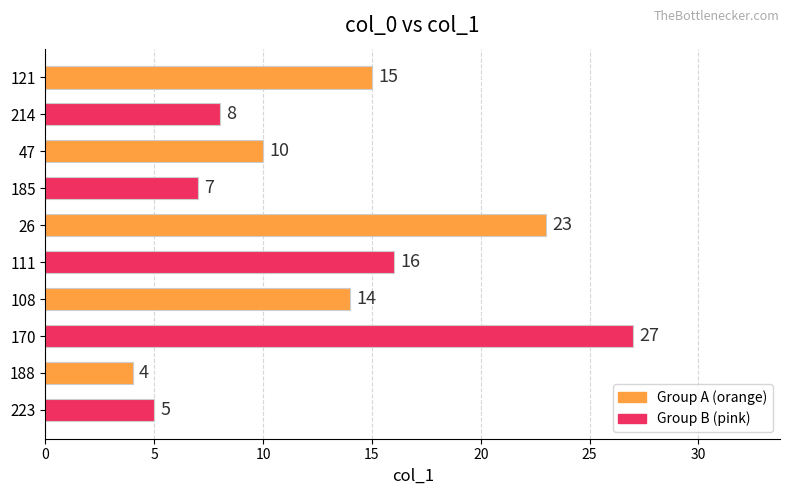

Is it true that the value at 111 is 23?

False